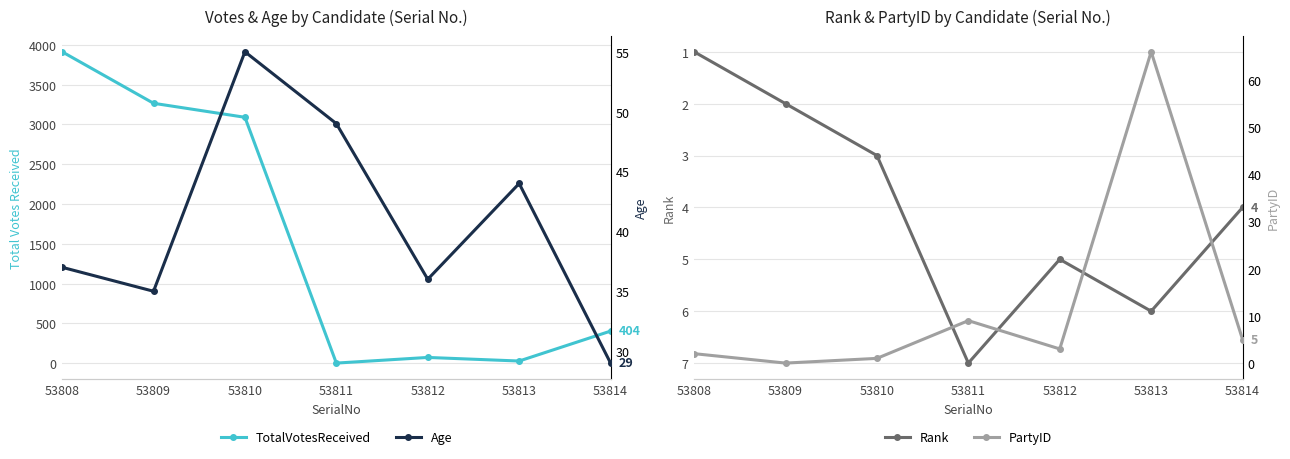

What is the difference between the maximum and second lowest values in the Age series?

20